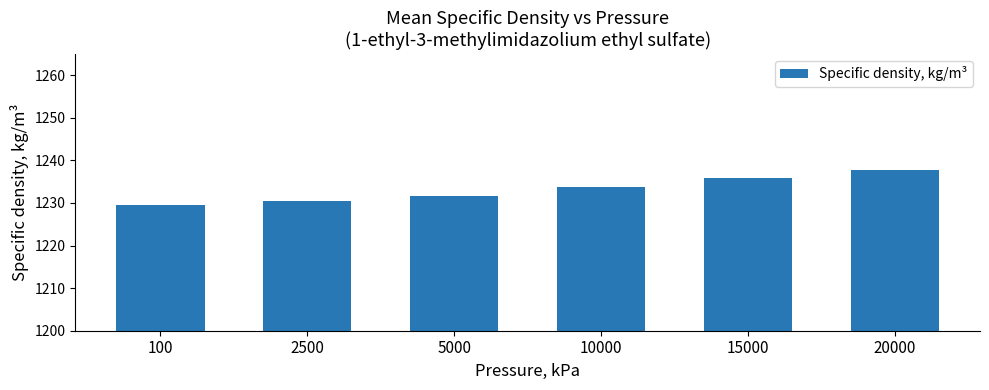

Are the bars grouped side by side (vs. stacked)?

No